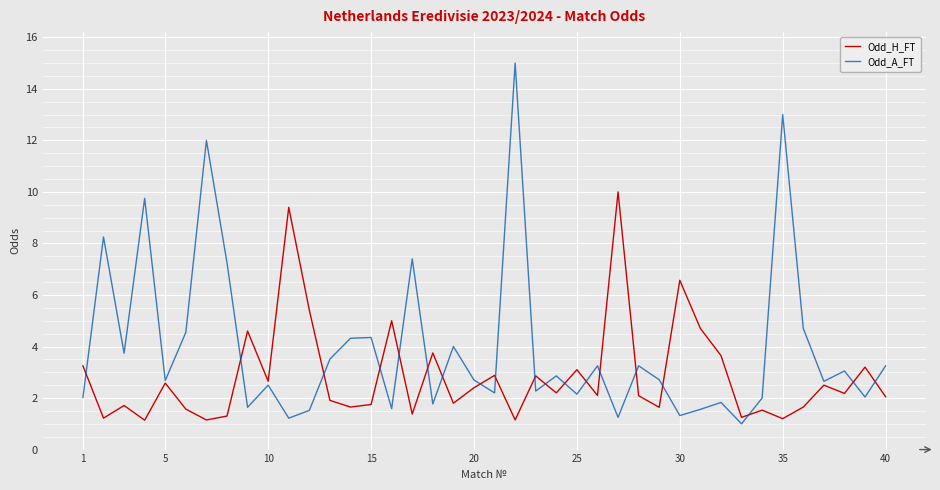

Which series has the widest spread of values?

Odd_A_FT